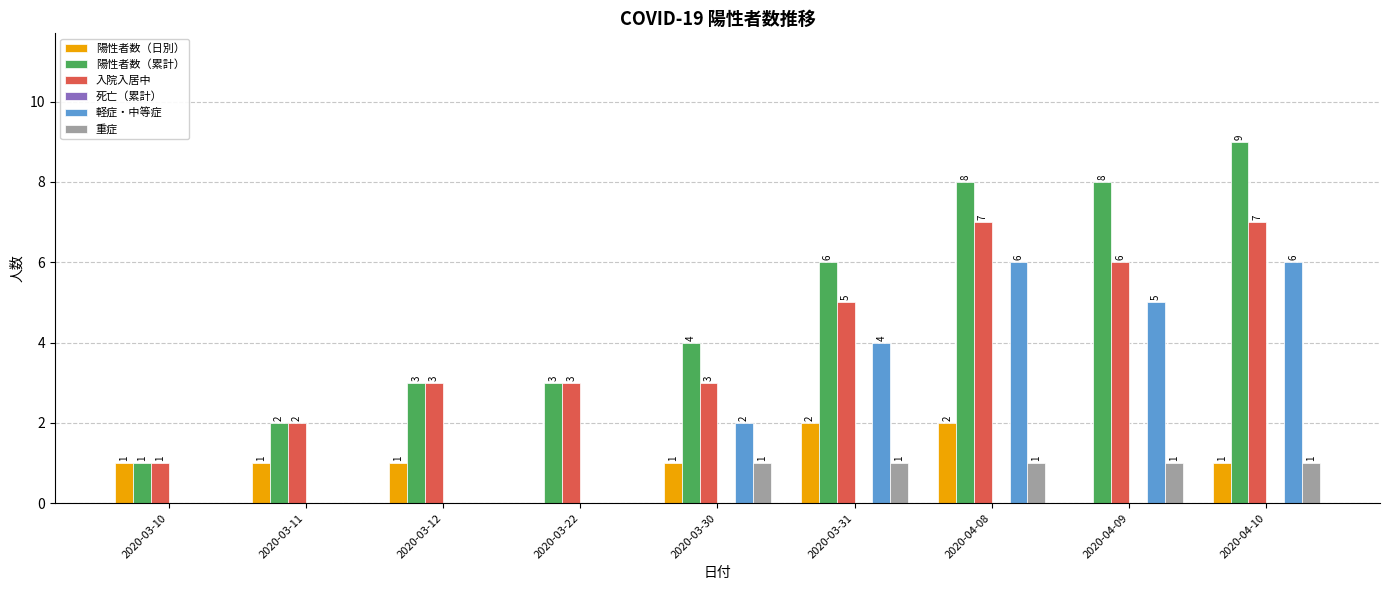

At which label does 陽性者数（累計） reach its peak?

2020-04-10